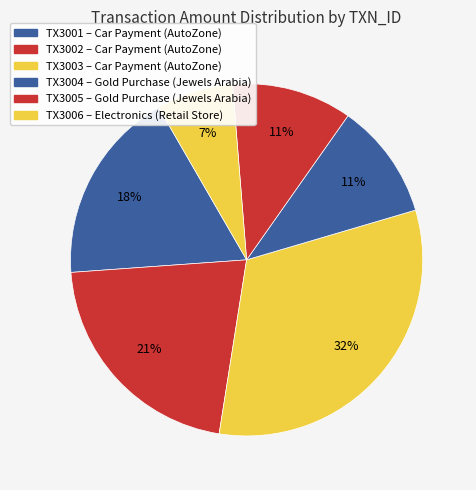

Which has a higher value, TX3002 or TX3006?

TX3002